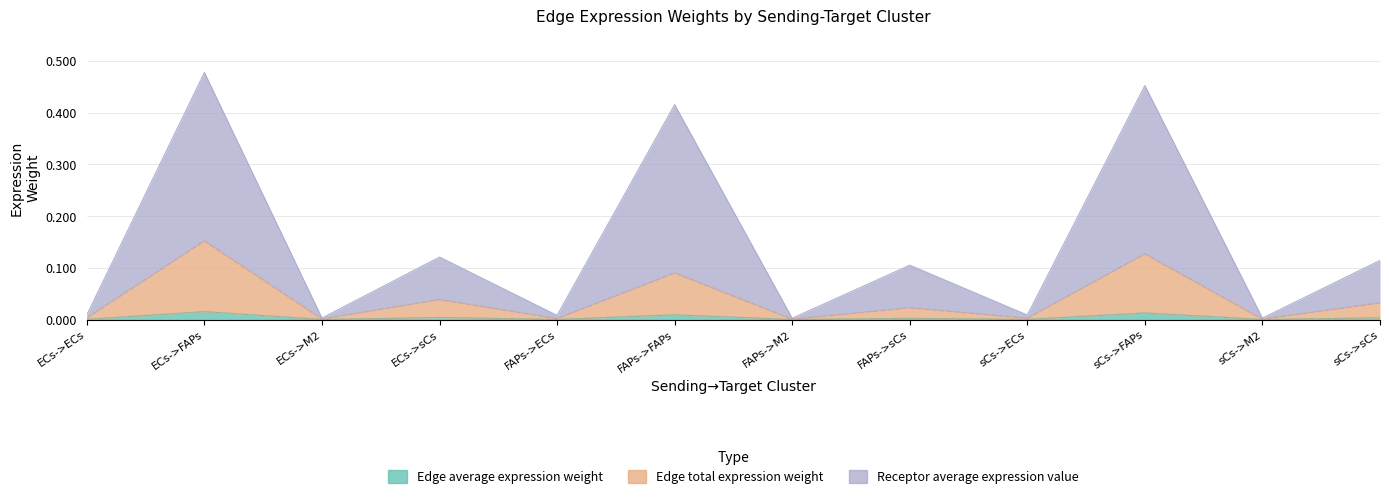

What is the label of the 6th point from the left?

FAPs->FAPs